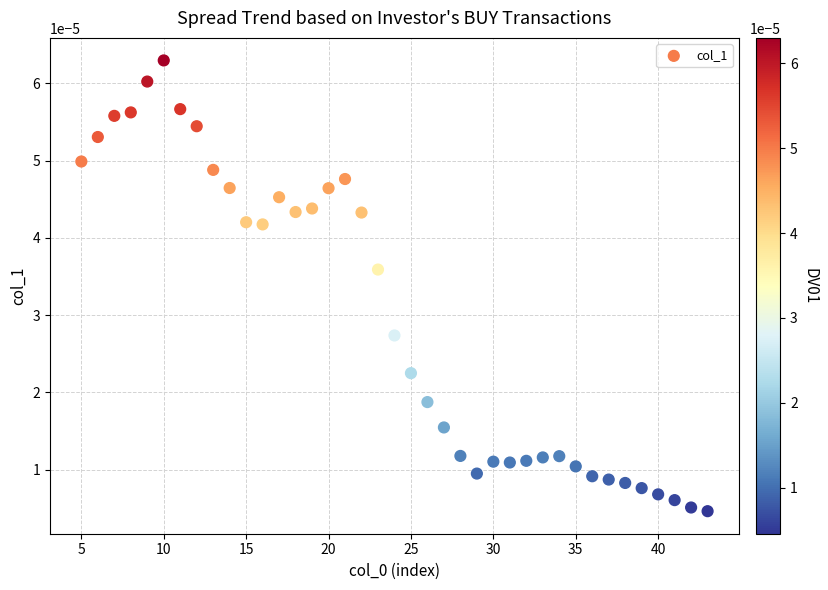

What is the range of X values (max minus min)?

38.0